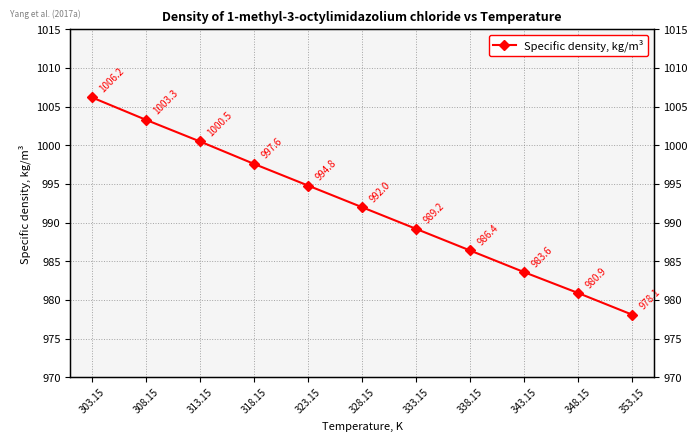

Where does the data first go above 992?

303.15